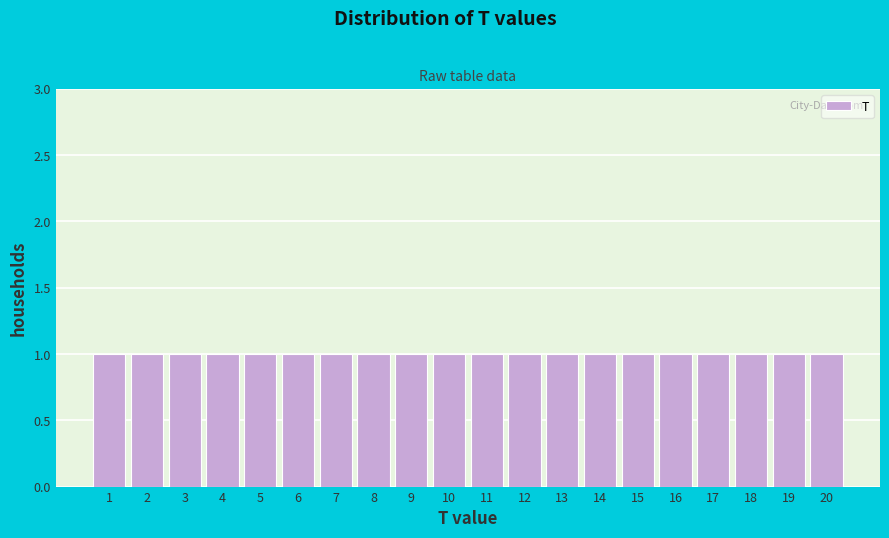

What is the height of the bar covering 11.5 to 12.5 on the x-axis? The values are not printed on the chart, so give them approximately, as read against the axis.

1